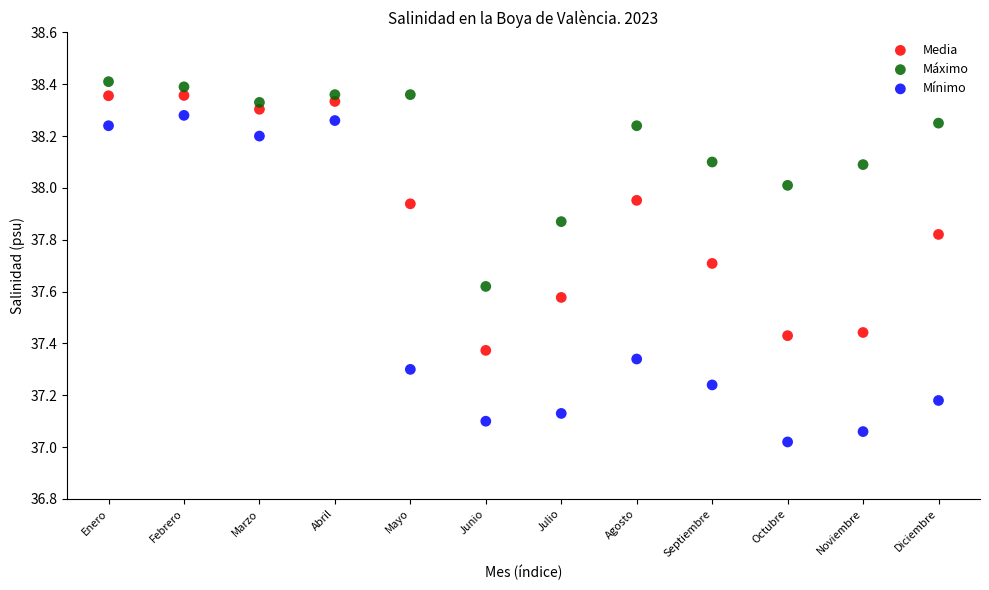

Which series has the largest Y range (max minus min)?

Mínimo